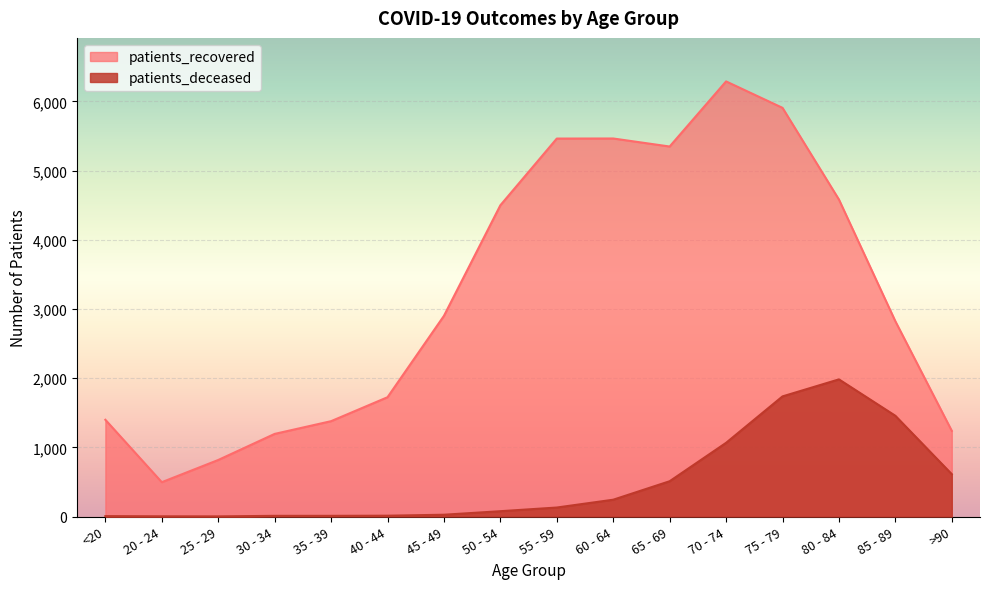

True or false: patients_recovered has a value of 1378 at 35 - 39.

True